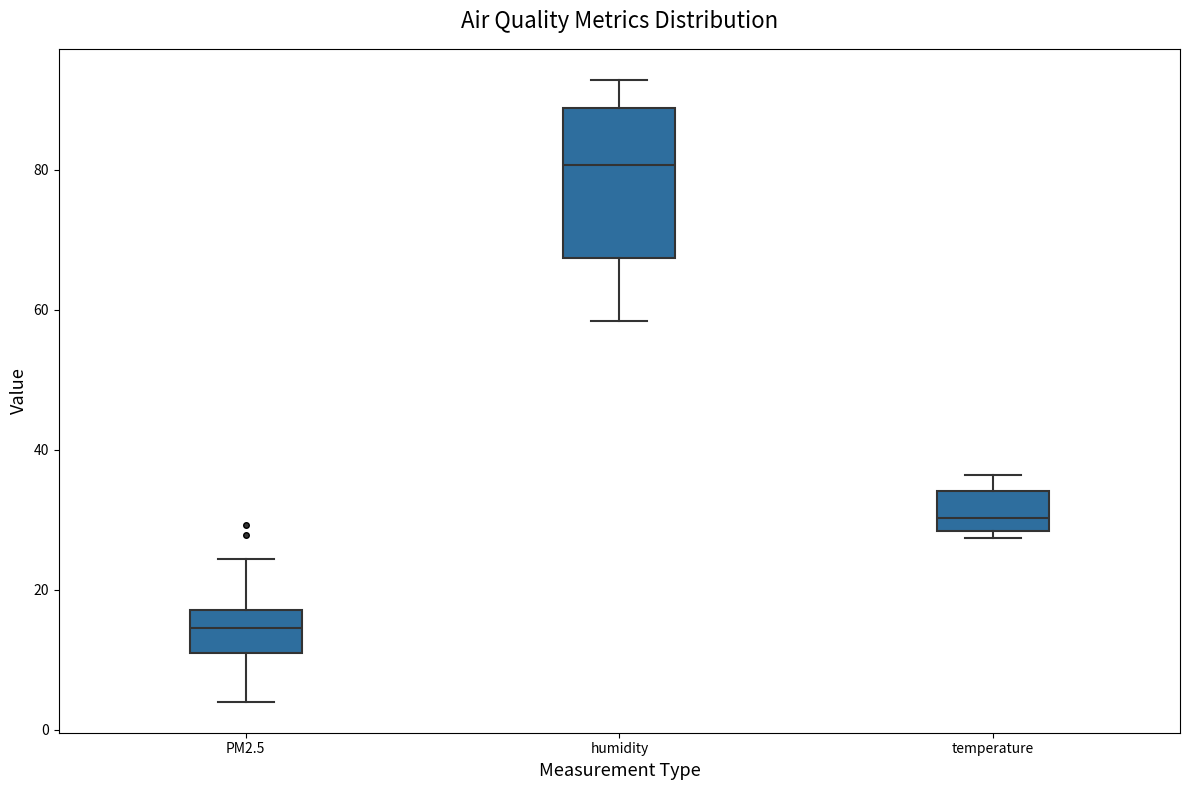

Comparing the boxes themselves (not the whiskers), which one is the tallest?

humidity